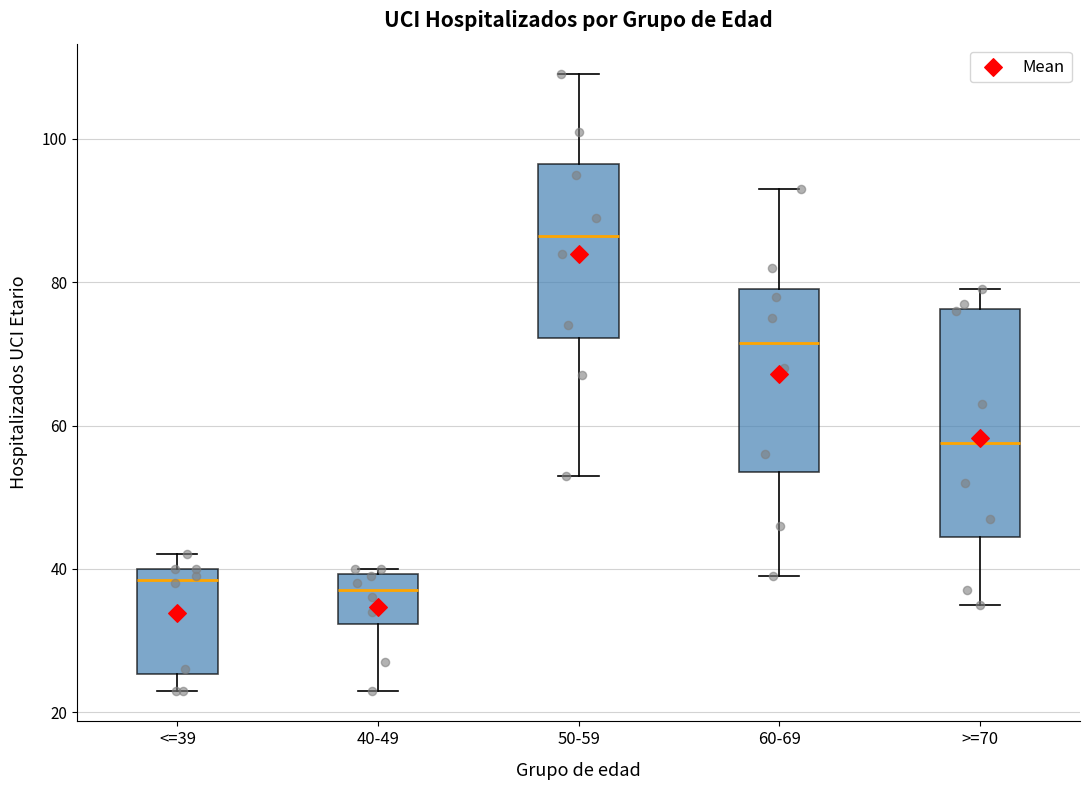

Comparing the boxes themselves (not the whiskers), which one is the tallest?

>=70